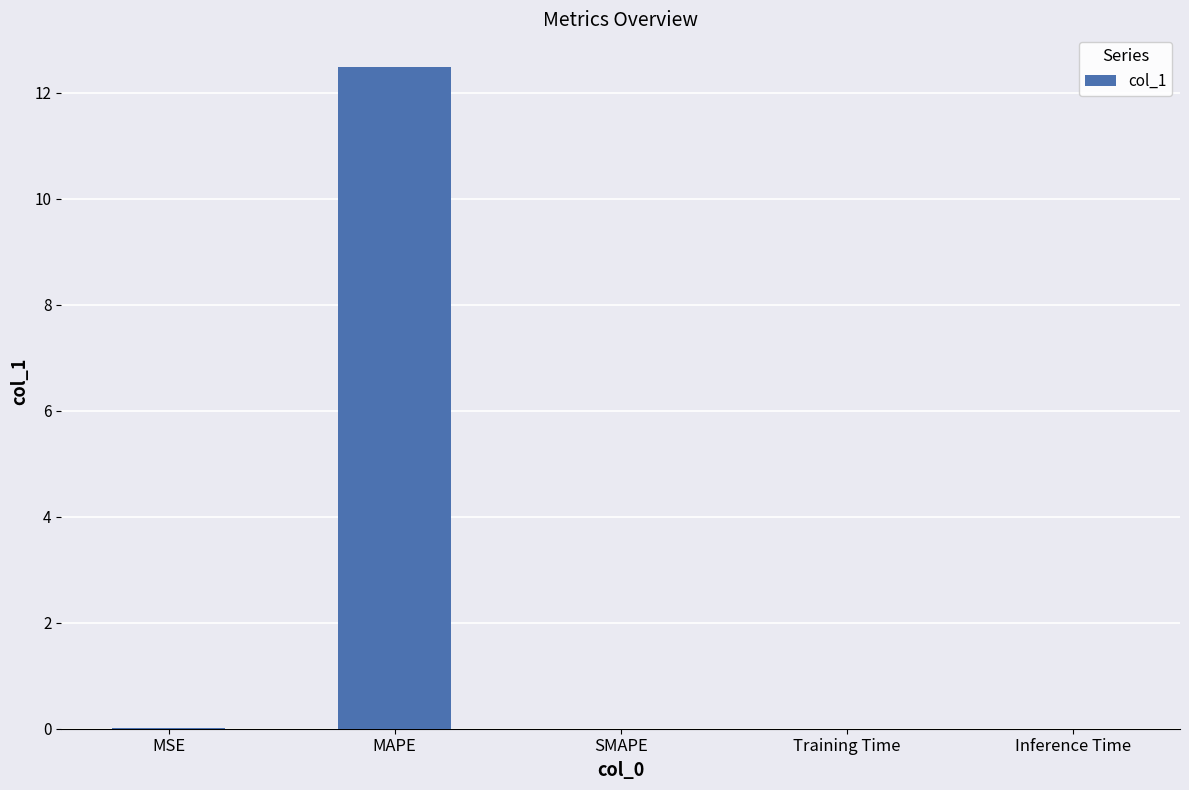

How many data points does each series have?

5